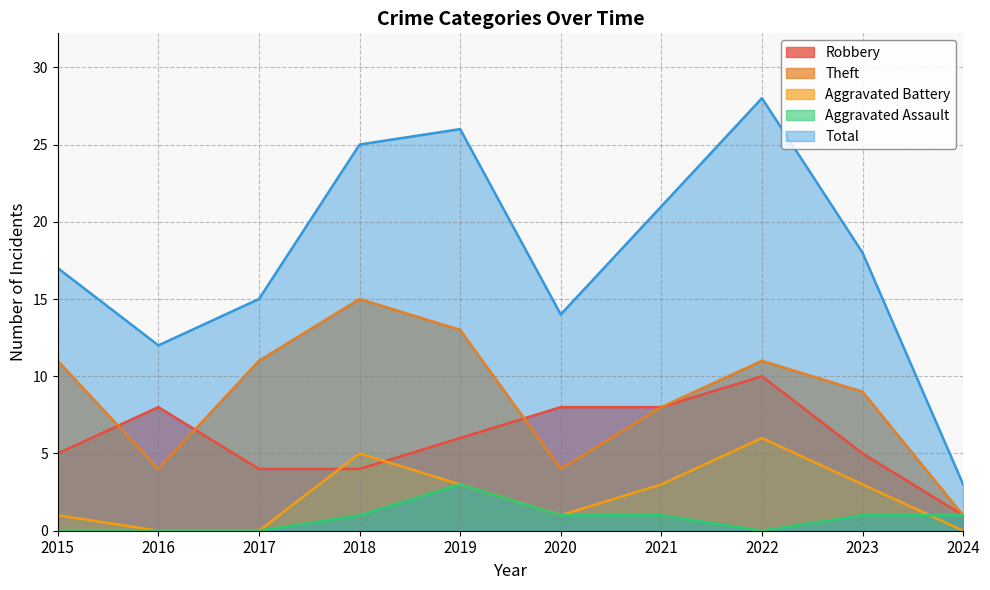

What is the highest value of the Total series?

28